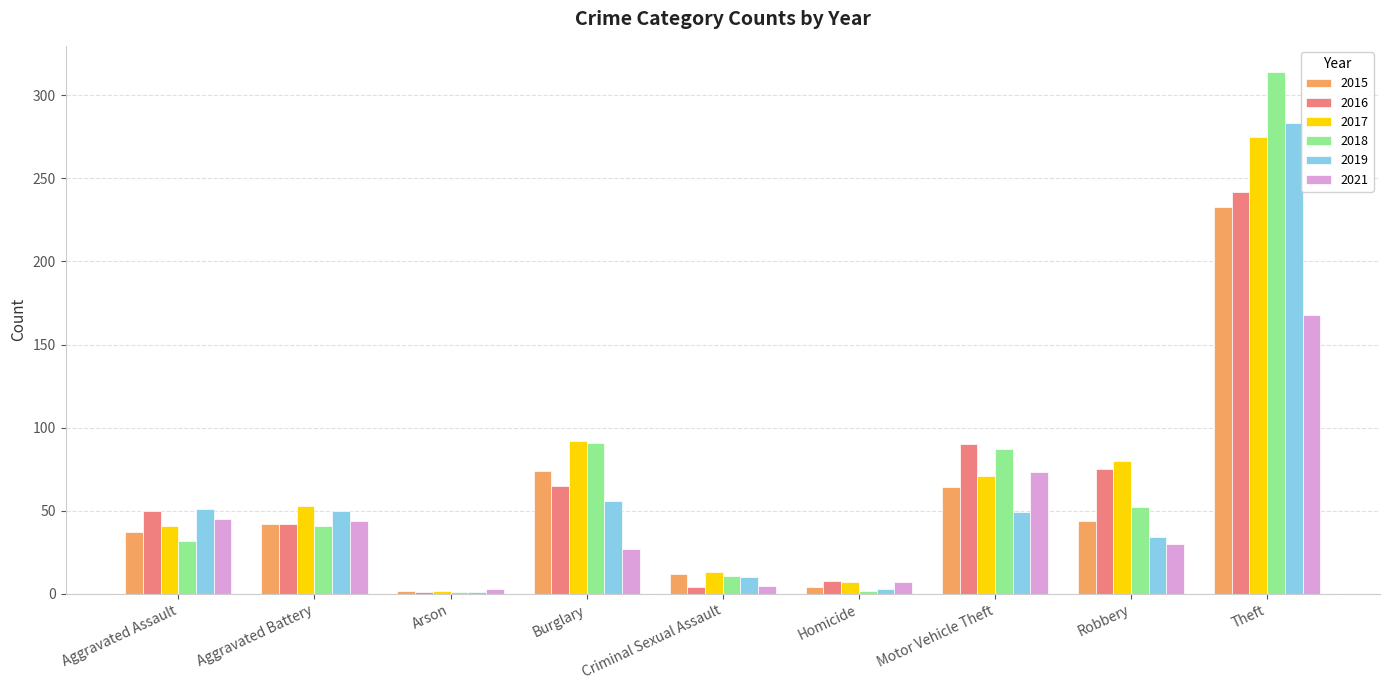

Which series changed the most between Arson and Homicide?

2016